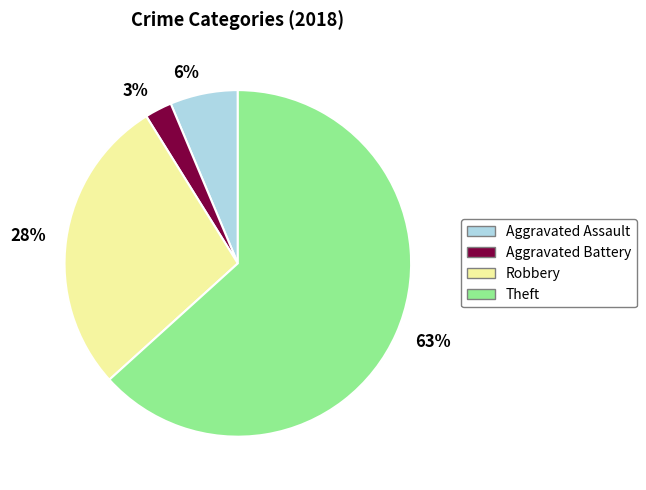

Do Aggravated Battery and Robbery together represent more than half of the pie?

No